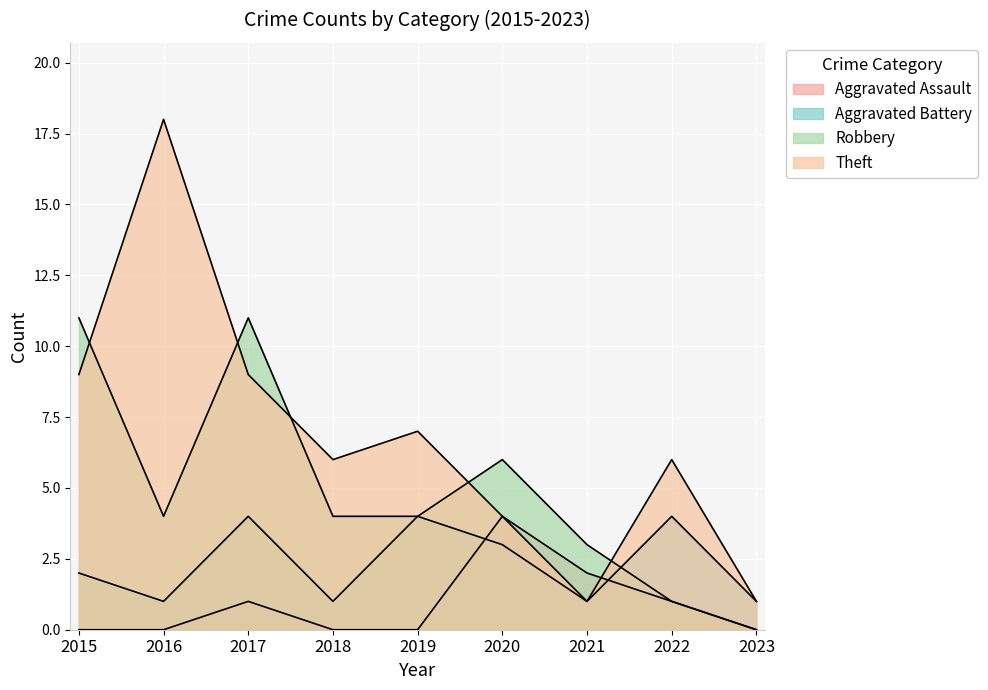

Count the Aggravated Battery values in the range 1 to 4.

9